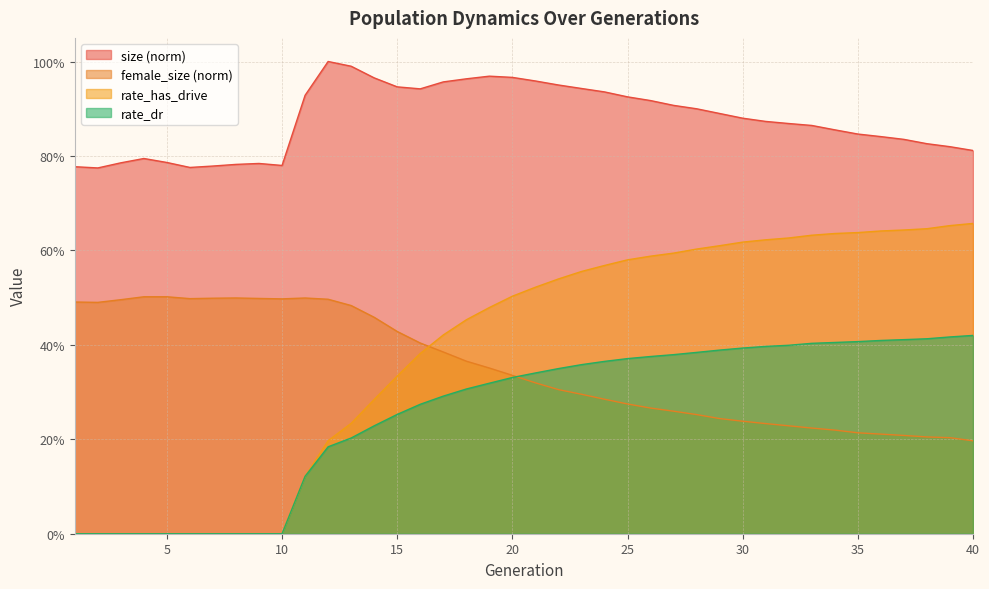

Reading left to right, list all the values displayed in this chart.

size: 1=0.8	2=0.8	3=0.8	4=0.8	5=0.8	6=0.8	7=0.8	8=0.8	9=0.8	10=0.8	11=0.9	12=1.0	13=1.0	14=1.0	15=0.9	16=0.9	17=1.0	18=1.0	19=1.0	20=1.0	21=1.0	22=1.0	23=0.9	24=0.9	25=0.9	26=0.9	27=0.9	28=0.9	29=0.9	30=0.9	31=0.9	32=0.9	33=0.9	34=0.9	35=0.8	36=0.8	37=0.8	38=0.8	39=0.8	40=0.8
female_size: 1=0.5	2=0.5	3=0.5	4=0.5	5=0.5	6=0.5	7=0.5	8=0.5	9=0.5	10=0.5	11=0.5	12=0.5	13=0.5	14=0.5	15=0.4	16=0.4	17=0.4	18=0.4	19=0.4	20=0.3	21=0.3	22=0.3	23=0.3	24=0.3	25=0.3	26=0.3	27=0.3	28=0.3	29=0.2	30=0.2	31=0.2	32=0.2	33=0.2	34=0.2	35=0.2	36=0.2	37=0.2	38=0.2	39=0.2	40=0.2
rate_dr: 1=0.0	2=0.0	3=0.0	4=0.0	5=0.0	6=0.0	7=0.0	8=0.0	9=0.0	10=0.0	11=0.1	12=0.2	13=0.2	14=0.2	15=0.3	16=0.3	17=0.3	18=0.3	19=0.3	20=0.3	21=0.3	22=0.3	23=0.4	24=0.4	25=0.4	26=0.4	27=0.4	28=0.4	29=0.4	30=0.4	31=0.4	32=0.4	33=0.4	34=0.4	35=0.4	36=0.4	37=0.4	38=0.4	39=0.4	40=0.4
rate_has_drive: 1=0.0	2=0.0	3=0.0	4=0.0	5=0.0	6=0.0	7=0.0	8=0.0	9=0.0	10=0.0	11=0.1	12=0.2	13=0.2	14=0.3	15=0.3	16=0.4	17=0.4	18=0.5	19=0.5	20=0.5	21=0.5	22=0.5	23=0.6	24=0.6	25=0.6	26=0.6	27=0.6	28=0.6	29=0.6	30=0.6	31=0.6	32=0.6	33=0.6	34=0.6	35=0.6	36=0.6	37=0.6	38=0.6	39=0.7	40=0.7